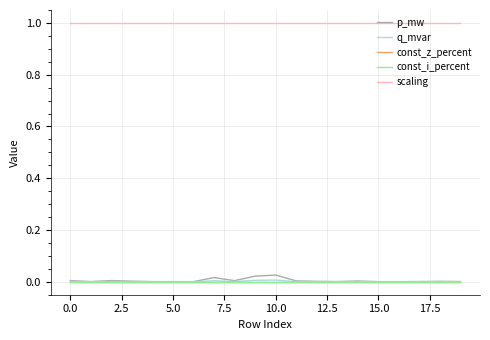

True or false: q_mvar has more than 2 interior local peaks.

True